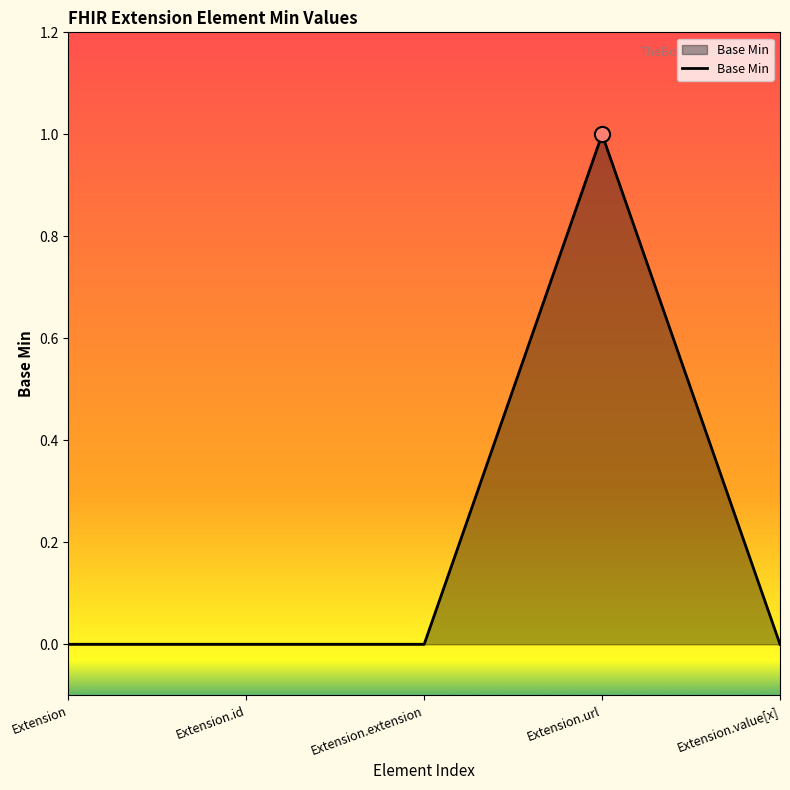

Between Extension.id and Extension.url, which is larger?

Extension.url